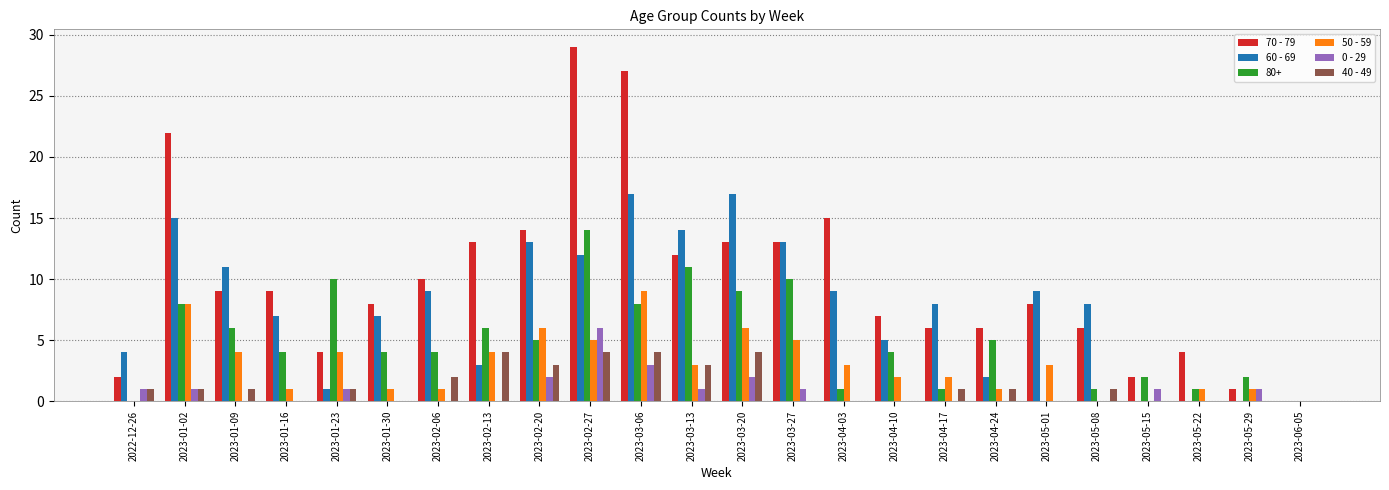

True or false: 50 - 59 has a value of 4 at 2023-03-13.

False